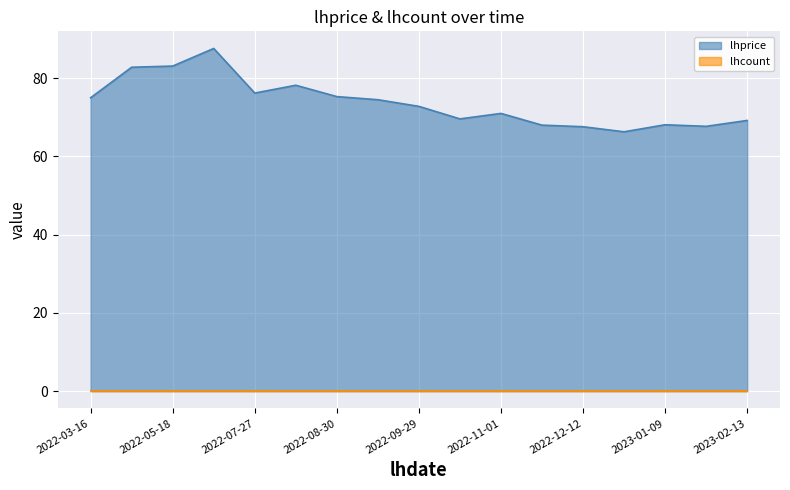

How many interior local valleys (lower than both neighbors) does the data have?

4